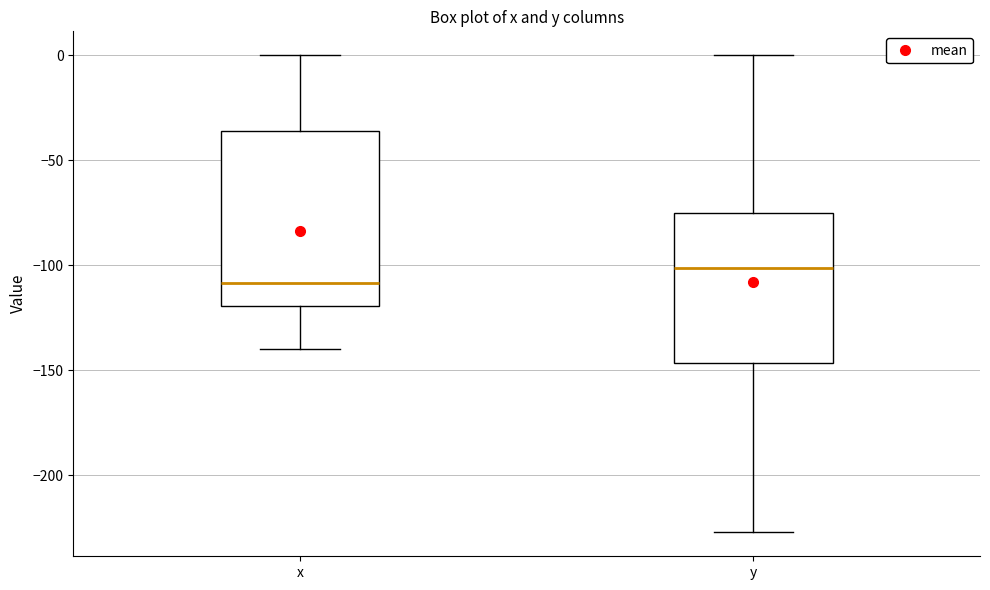

Where does the median line of the box for x sit on the y-axis? The values are not printed on the chart, so give them approximately, as read against the axis.

-110